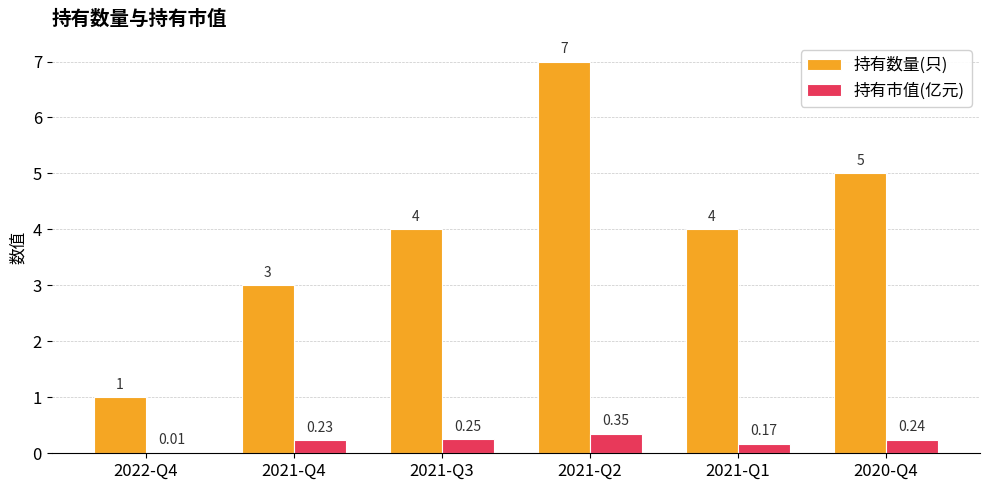

What is the sum of all 持有数量(只) values?

24.0